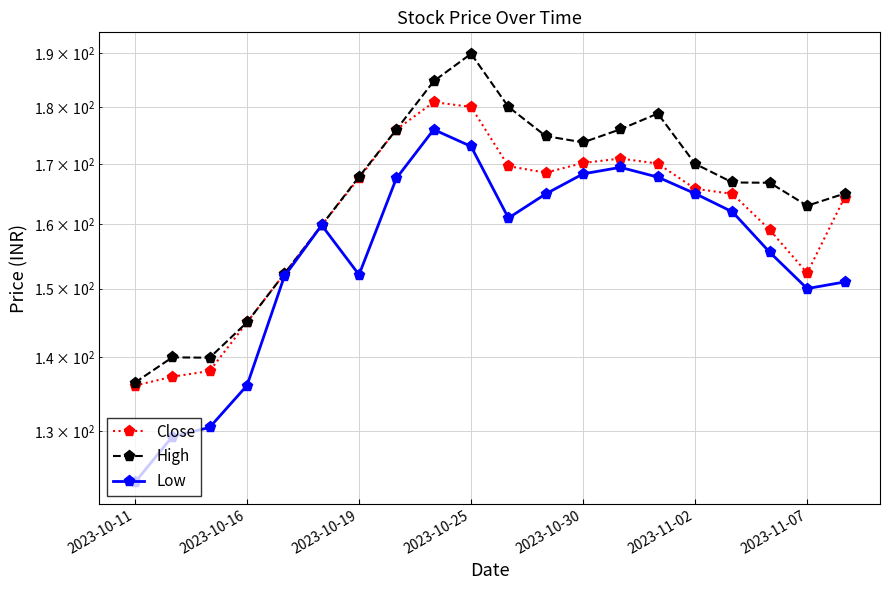

What is the difference between the second highest and second lowest values in the Close series?

42.7